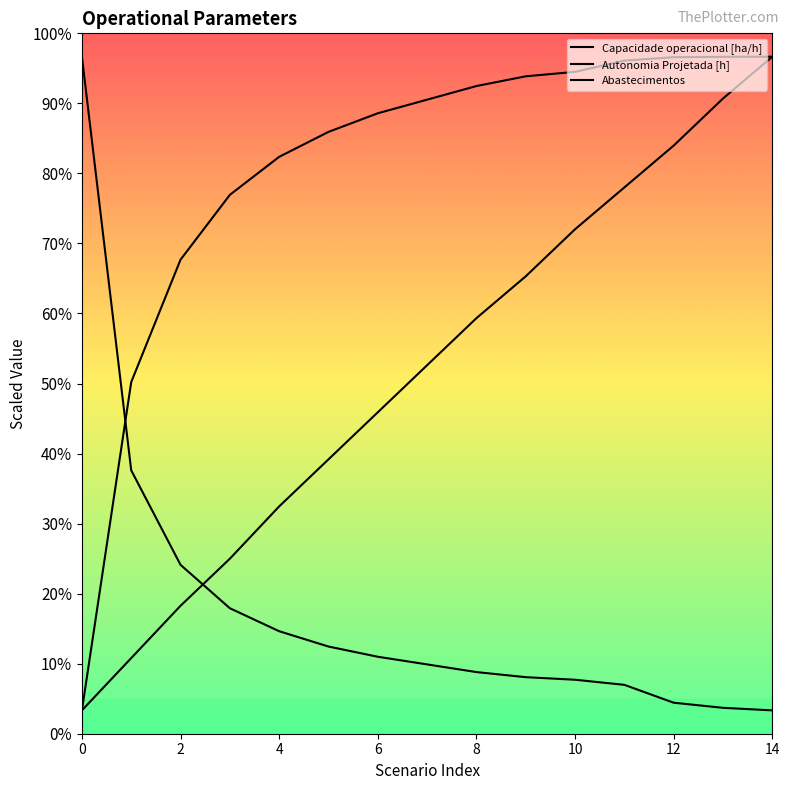

How many values in the Autonomia Projetada [h] series exceed 157?

8